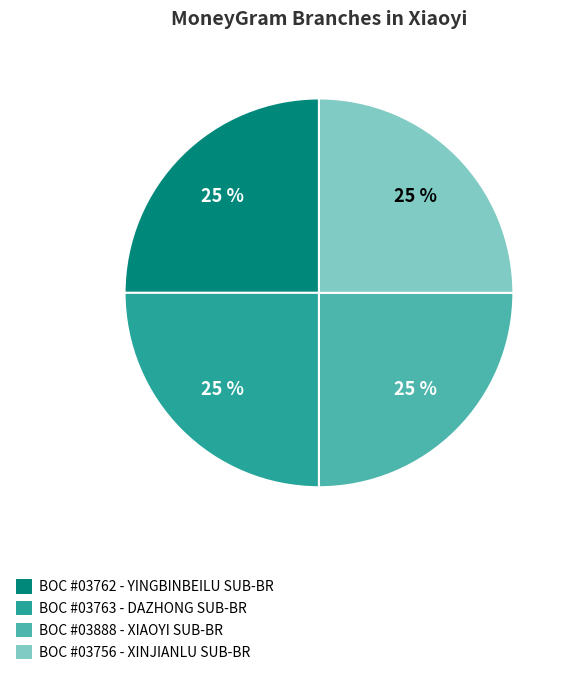

To the nearest percent, what is the combined percentage of BOC #03763 - DAZHONG SUB-BR and BOC #03762 - YINGBINBEILU SUB-BR?

50%